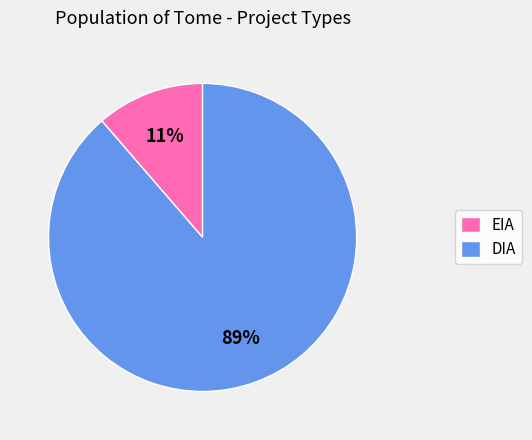

True or false: EIA accounts for 21% of the total.

False